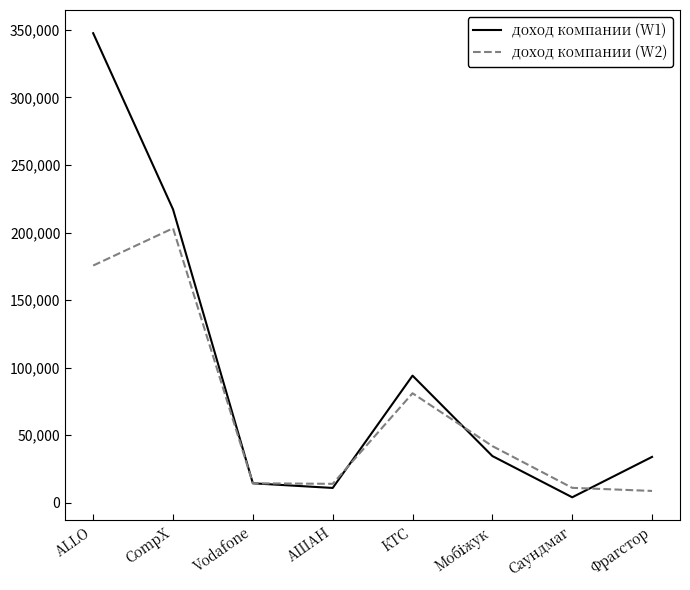

List the series in order of their overall mean, lowest first.

доход компании (W2), доход компании (W1)